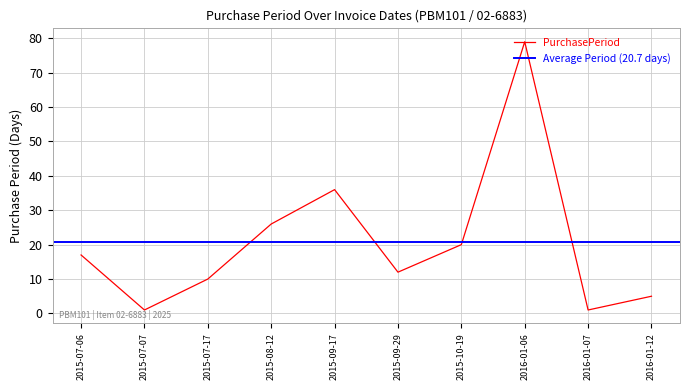

How many lines are shown in the chart?

1